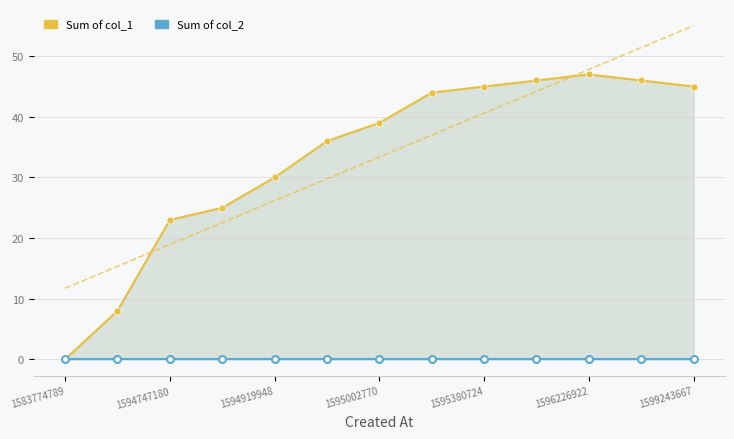

True or false: Sum of col_2 and Sum of col_1 intersect in this chart.

False